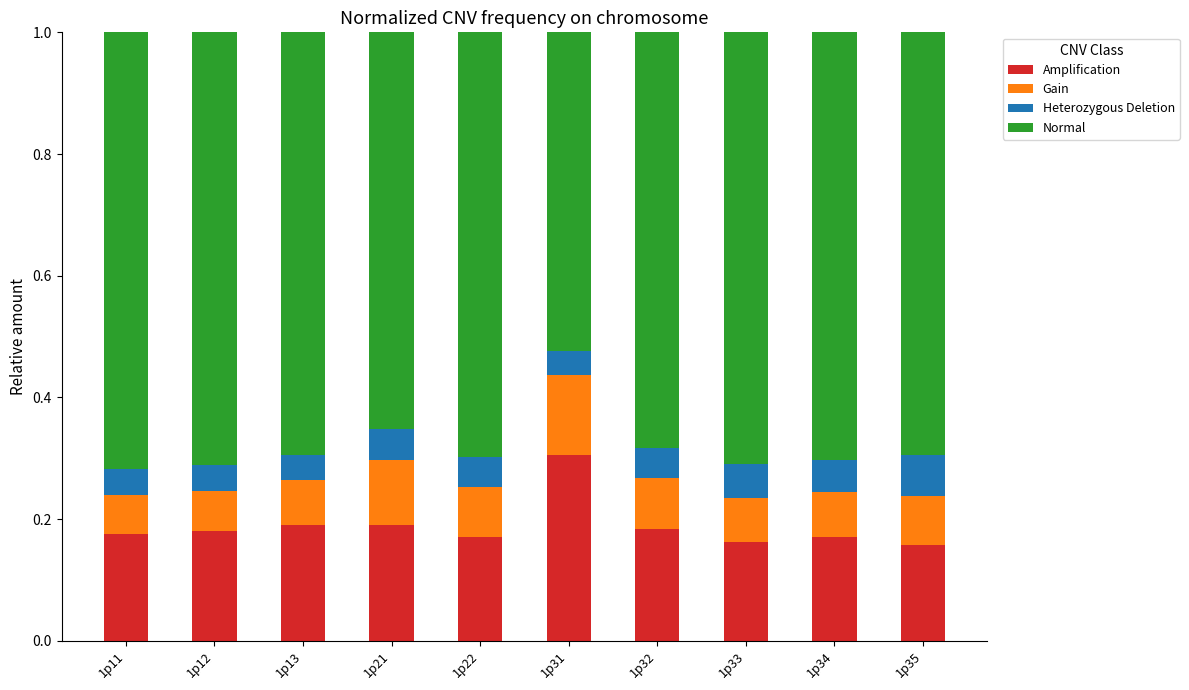

Which category has the highest value in the Amplification series?

1p31